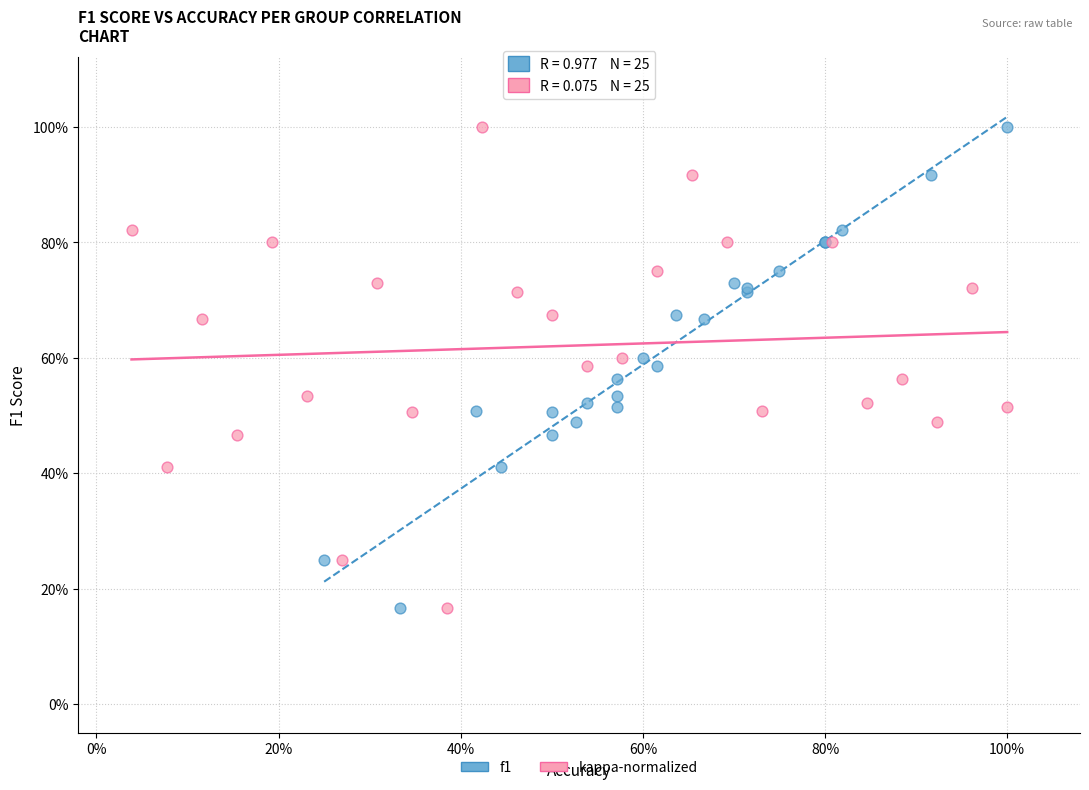

What are all the series names shown in the legend?

f1, kappa-normalized